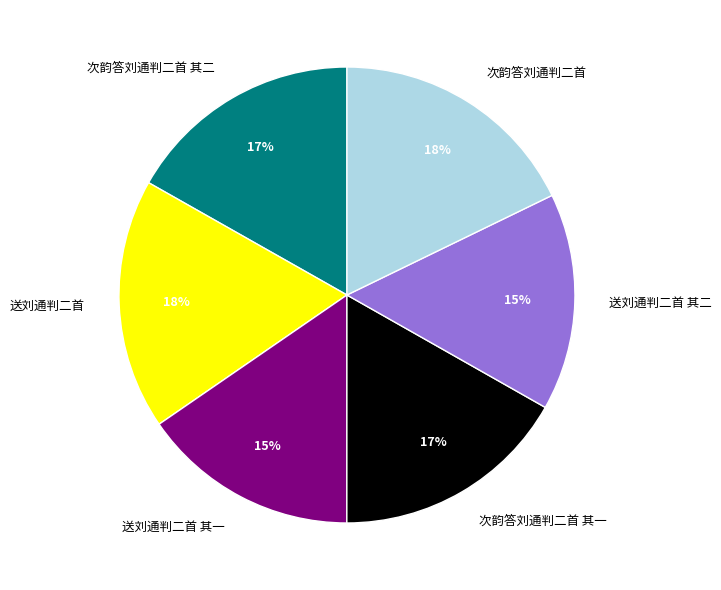

How many segments does this pie chart have?

6